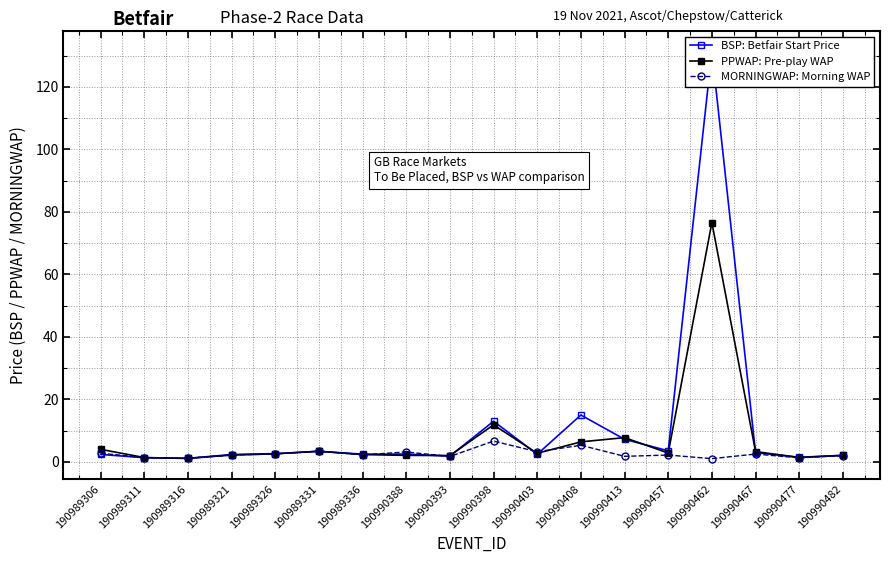

Reading left to right, transcribe all the data shown in this chart.

BSP: Betfair Start Price: 2.4	1.3	1.1	2.3	2.6	3.3	2.4	2.5	1.8	13.0	2.4	15.0	7.2	3.5	131.4	2.9	1.4	2.1
PPWAP: Pre-play WAP: 4.0	1.4	1.1	2.1	2.5	3.4	2.3	2.0	2.0	11.8	2.7	6.4	7.7	2.8	76.6	3.3	1.4	2.0
MORNINGWAP: Morning WAP: 2.7	1.3	1.1	2.1	2.5	3.4	2.2	3.1	1.7	6.6	3.2	5.3	1.7	2.1	1.0	2.5	1.2	2.0